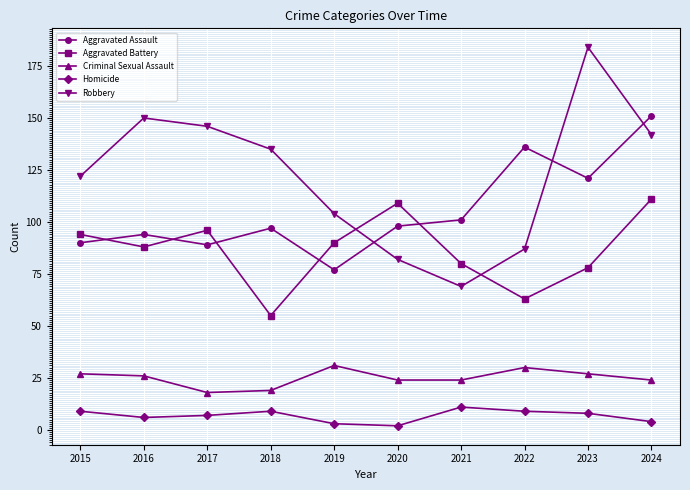

What is the total value across all series at 2024?

432